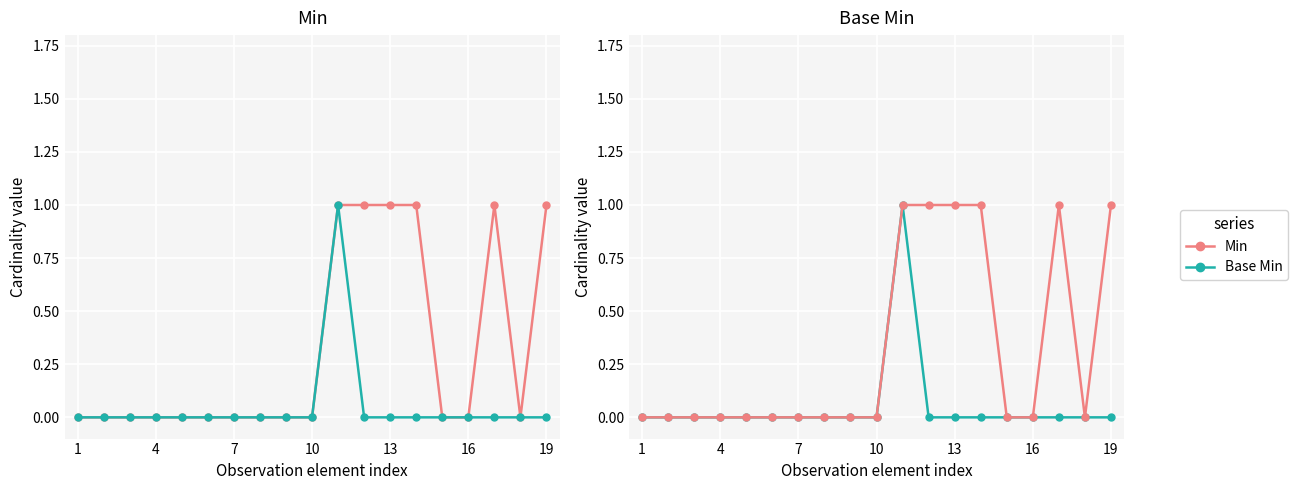

At 10, list the series in order from smallest to largest.

Min, Base Min